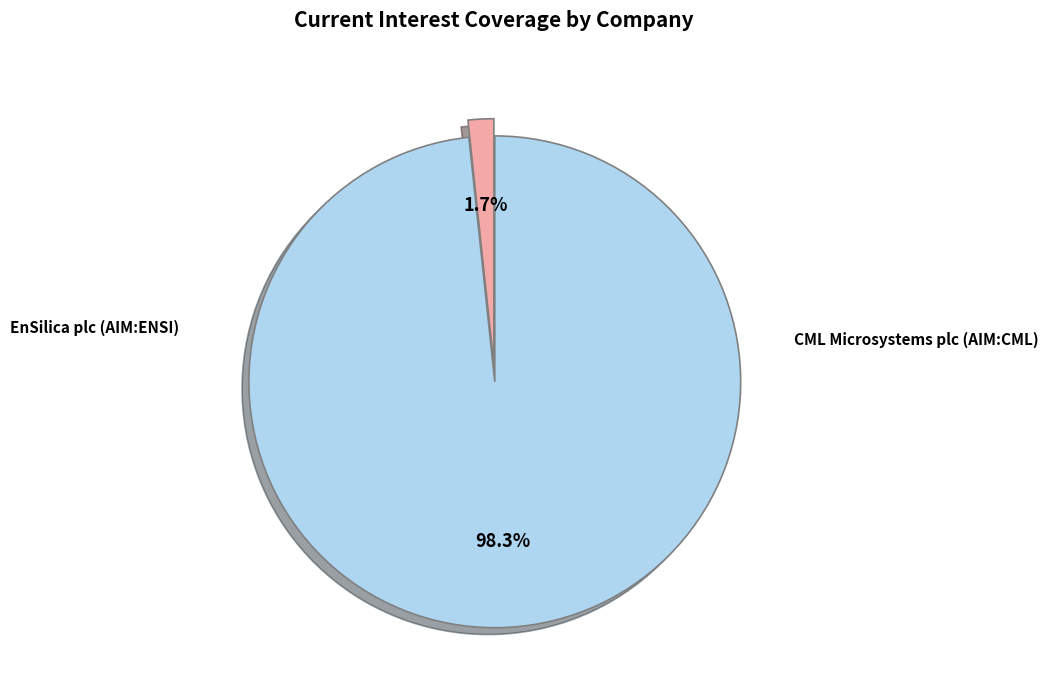

To the nearest percent, what is the difference between the largest and smallest slice percentages?

97%